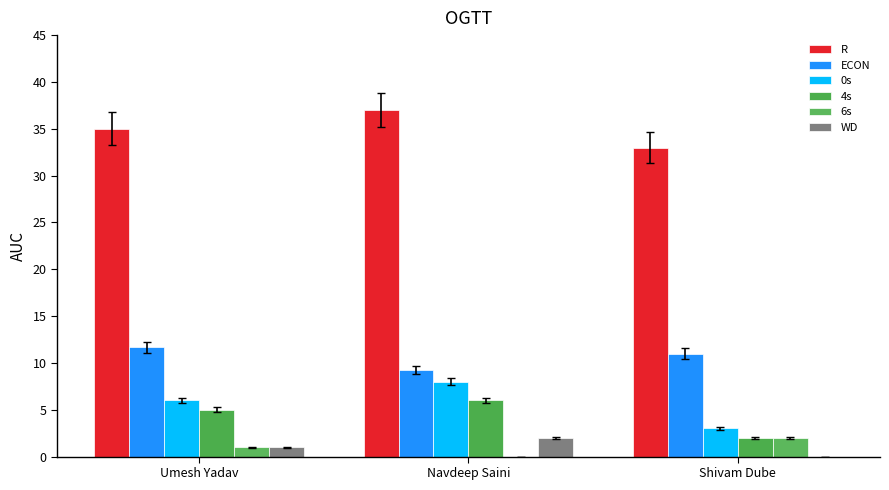

Rank the series at Umesh Yadav from highest to lowest value.

R, ECON, 0s, 4s, 6s, WD